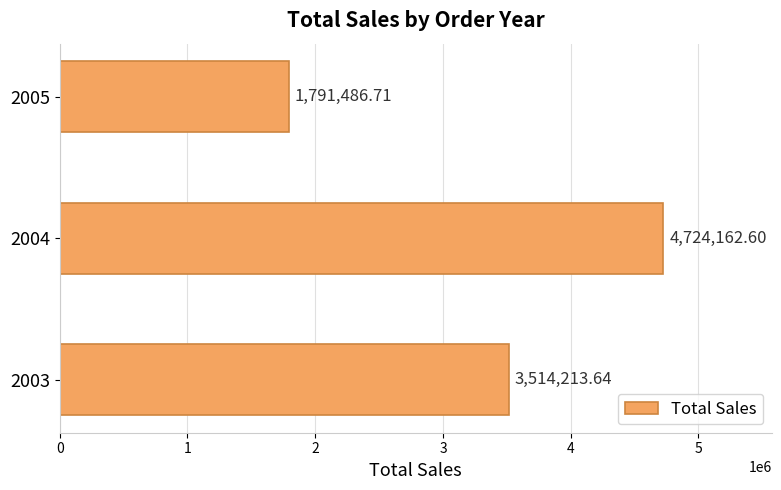

How many bars are there in total?

3